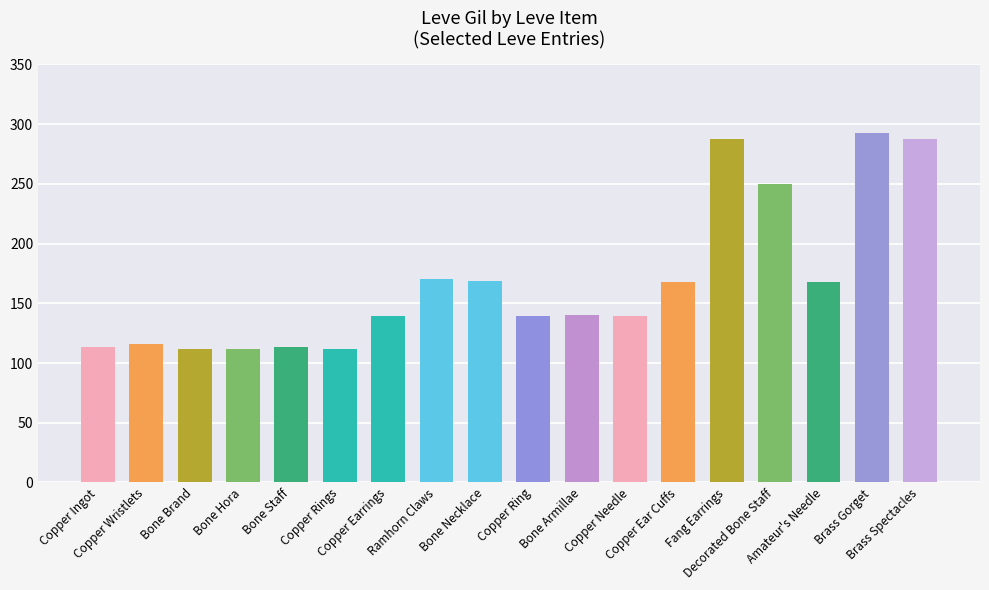

What is the value of the 17th bar from the left?

293